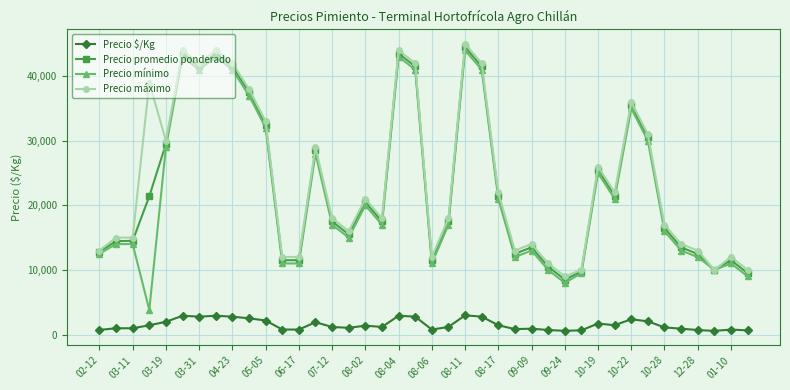

Rank the series by their maximum value, from highest to lowest.

Precio máximo, Precio promedio ponderado, Precio mínimo, Precio $/Kg